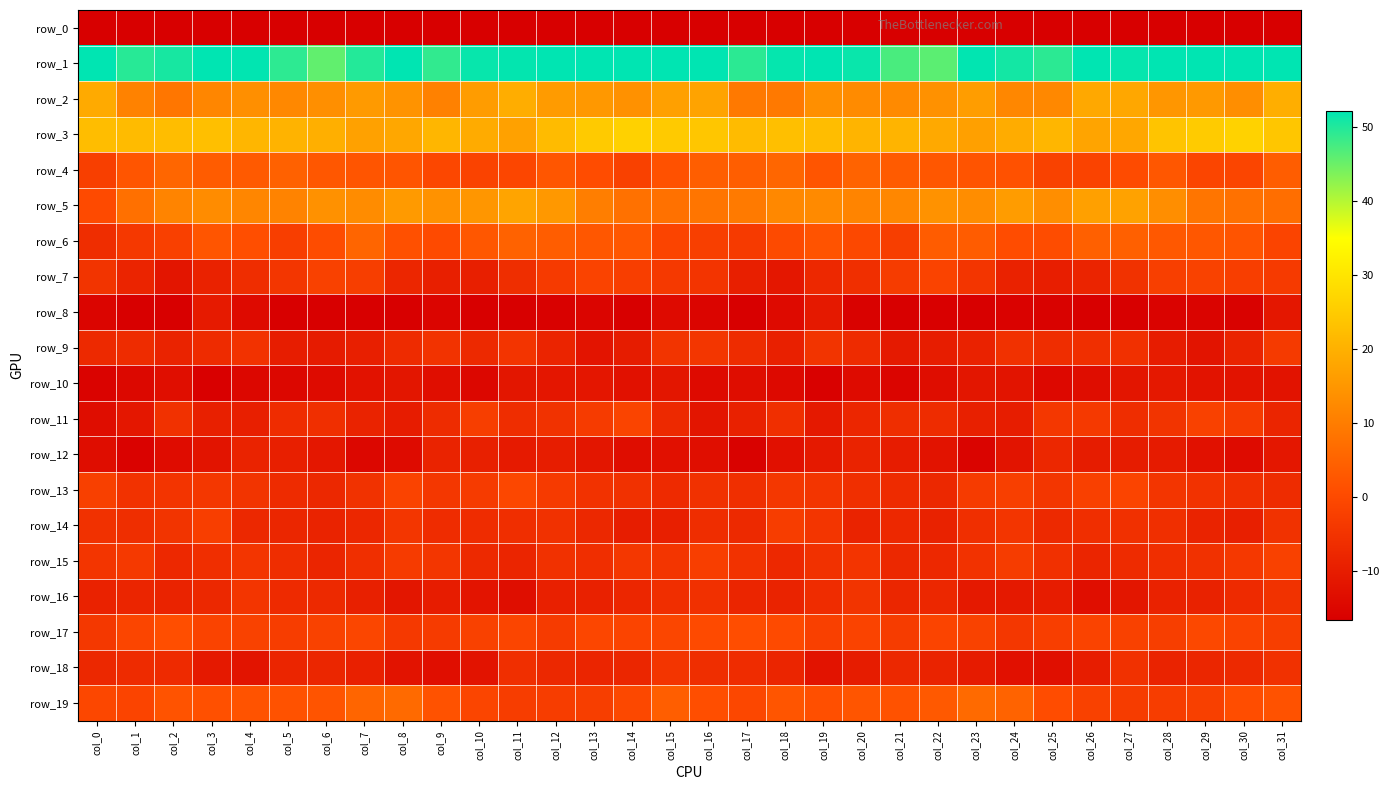

How many categories are shown in the chart?

32